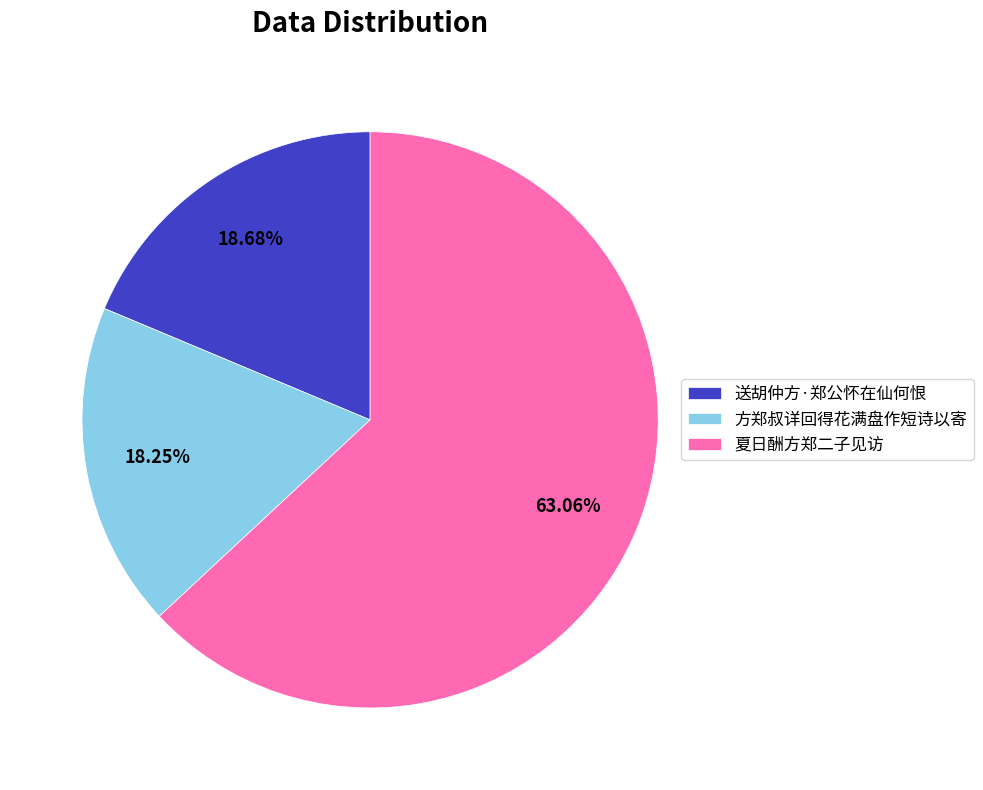

Which category has the biggest portion of the pie?

夏日酬方郑二子见访